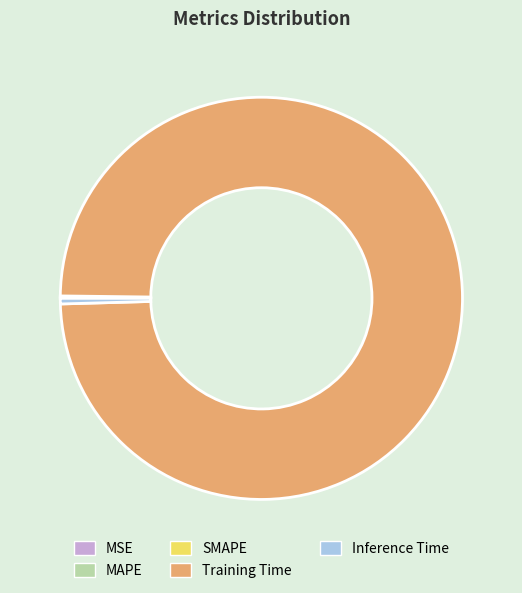

Which category has the biggest portion of the pie?

Training Time